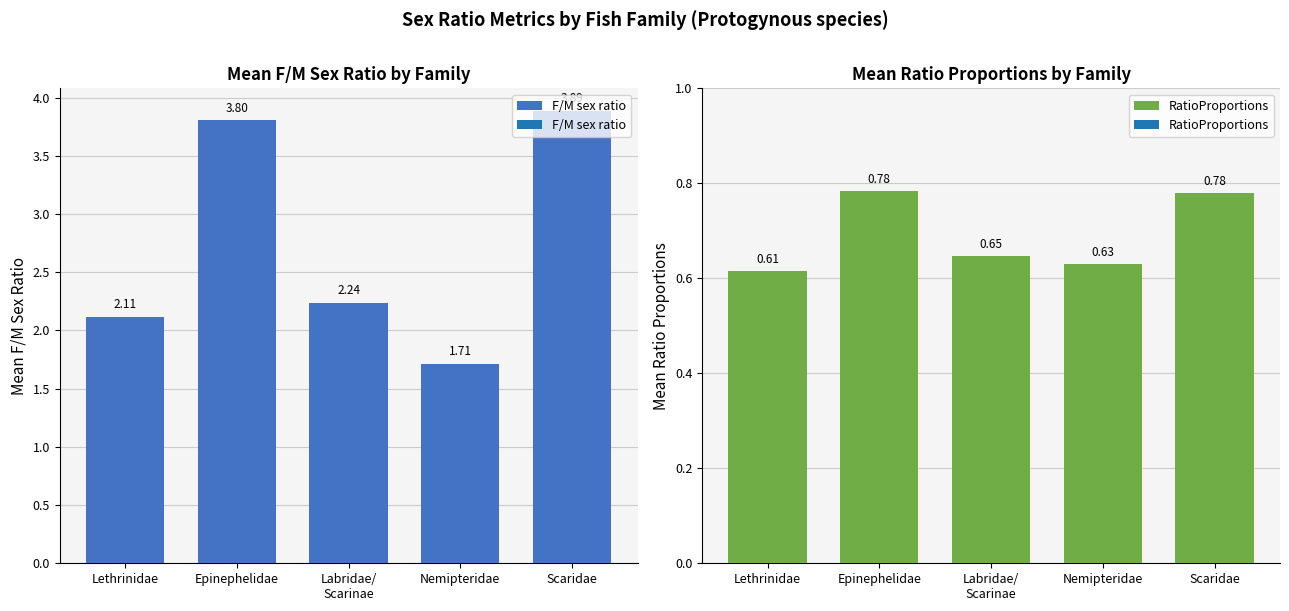

Which has a higher value, Labridae/
Scarinae or Lethrinidae?

Labridae/
Scarinae